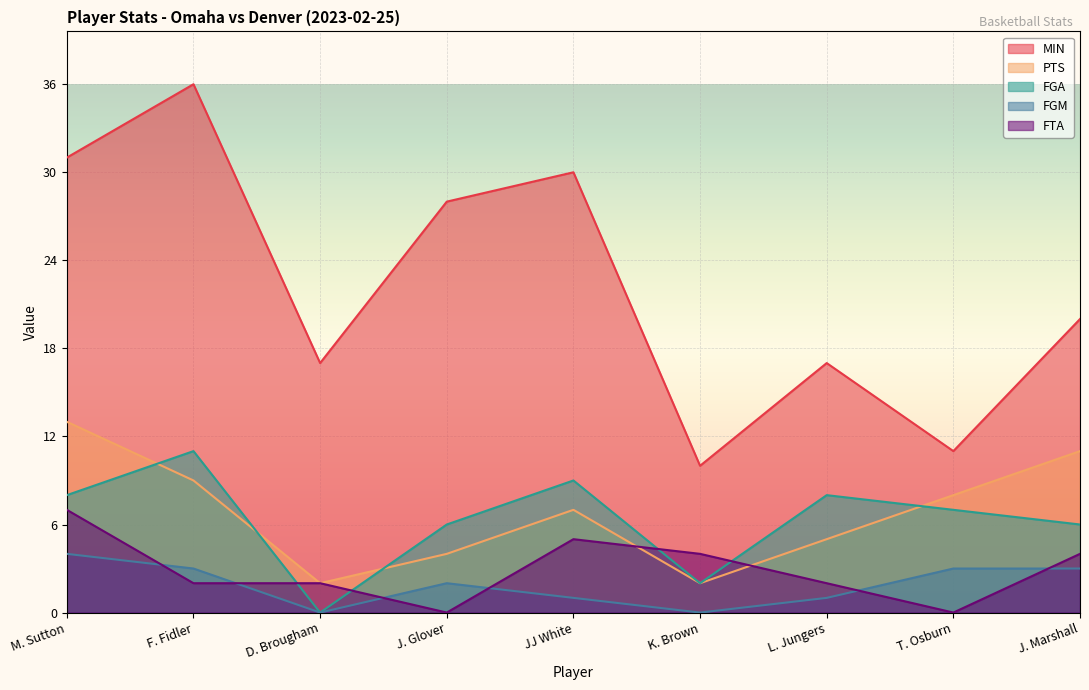

What is the total value across all series at J. Marshall?

44